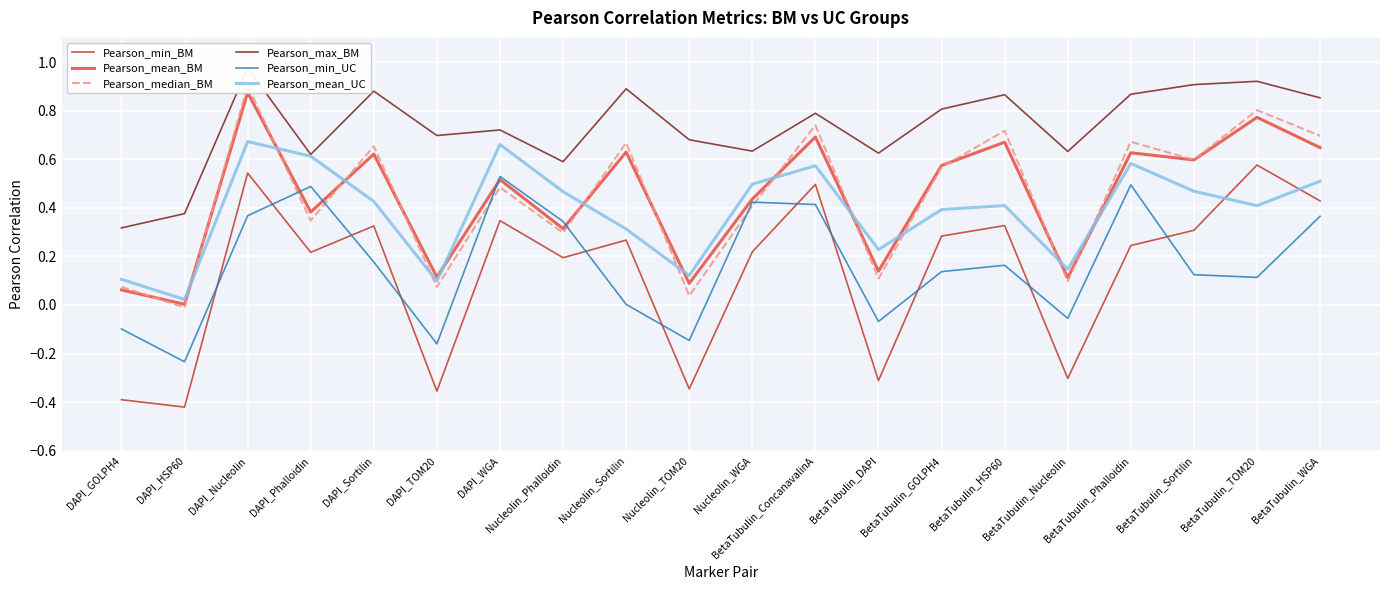

At which category is the sum across all series the highest?

DAPI_Nucleolin